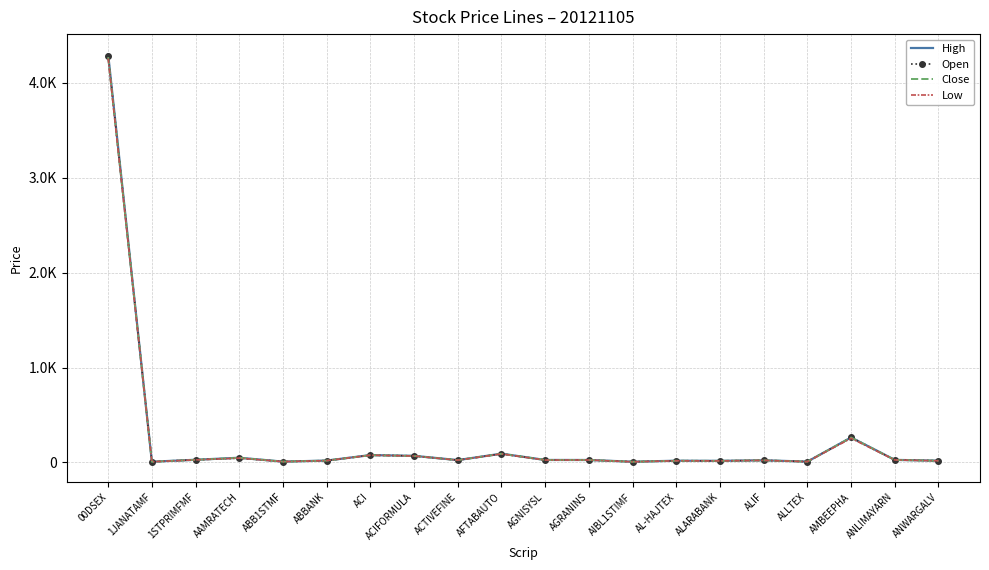

What are all the series names shown in the legend?

High, Open, Close, Low